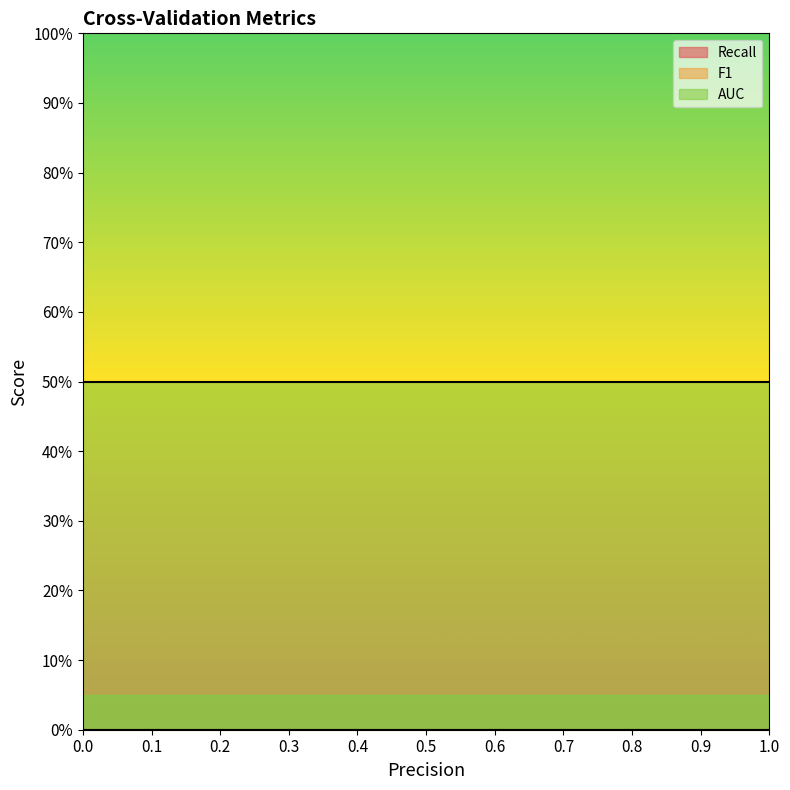

Count the number of data series in this chart.

3